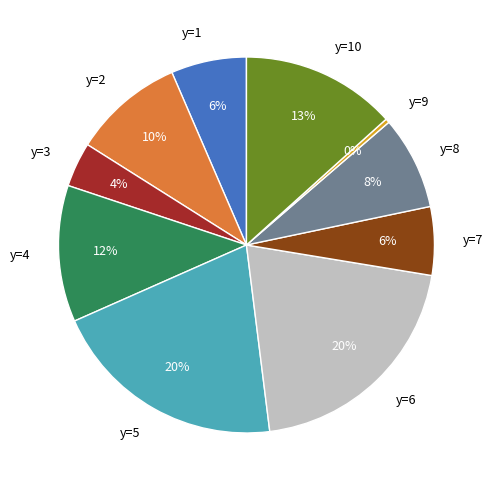

Is it true that y=5 is 20% of the pie?

True